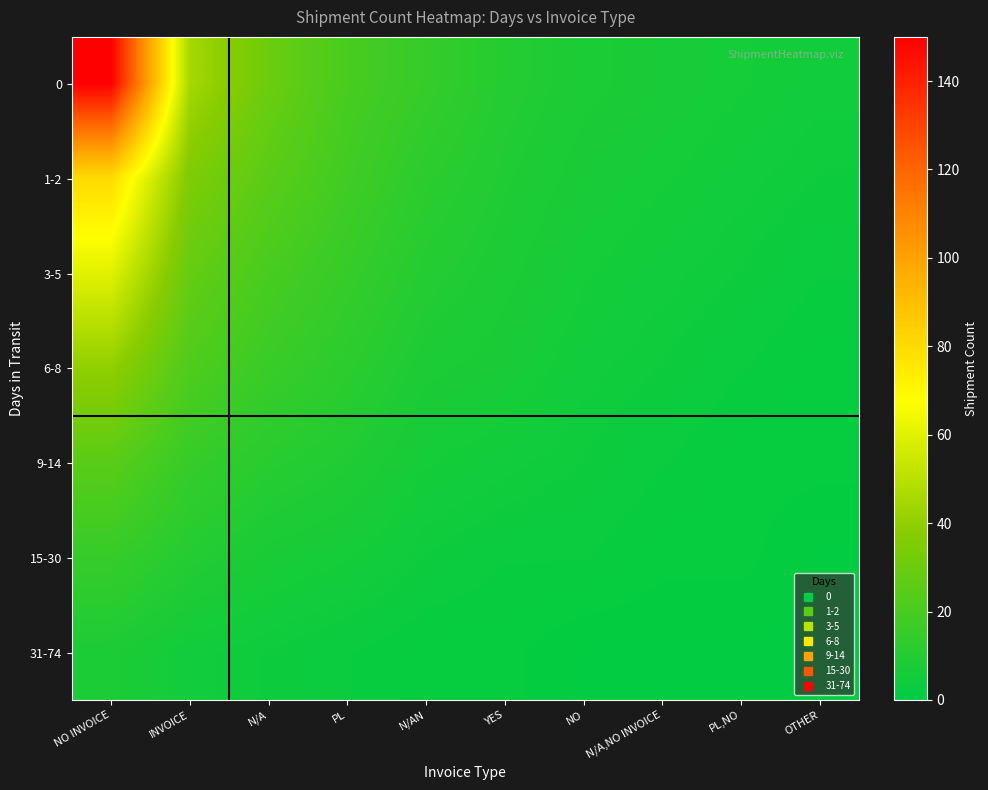

Reading left to right, extract all data points from this chart.

0: NO INVOICE=150	INVOICE=45	N/A=30	PL=20	N/AN=15	YES=10	NO=8	N/A,NO INVOICE=7	PL,NO=6	OTHER=5
1-2: NO INVOICE=80	INVOICE=35	N/A=25	PL=18	N/AN=12	YES=9	NO=7	N/A,NO INVOICE=6	PL,NO=5	OTHER=4
3-5: NO INVOICE=60	INVOICE=28	N/A=20	PL=15	N/AN=10	YES=8	NO=6	N/A,NO INVOICE=5	PL,NO=4	OTHER=3
6-8: NO INVOICE=40	INVOICE=22	N/A=16	PL=12	N/AN=8	YES=7	NO=5	N/A,NO INVOICE=4	PL,NO=3	OTHER=2
9-14: NO INVOICE=25	INVOICE=15	N/A=11	PL=9	N/AN=6	YES=5	NO=4	N/A,NO INVOICE=3	PL,NO=2	OTHER=2
15-30: NO INVOICE=15	INVOICE=10	N/A=7	PL=6	N/AN=4	YES=3	NO=3	N/A,NO INVOICE=2	PL,NO=2	OTHER=1
31-74: NO INVOICE=8	INVOICE=5	N/A=4	PL=3	N/AN=2	YES=2	NO=1	N/A,NO INVOICE=1	PL,NO=1	OTHER=1